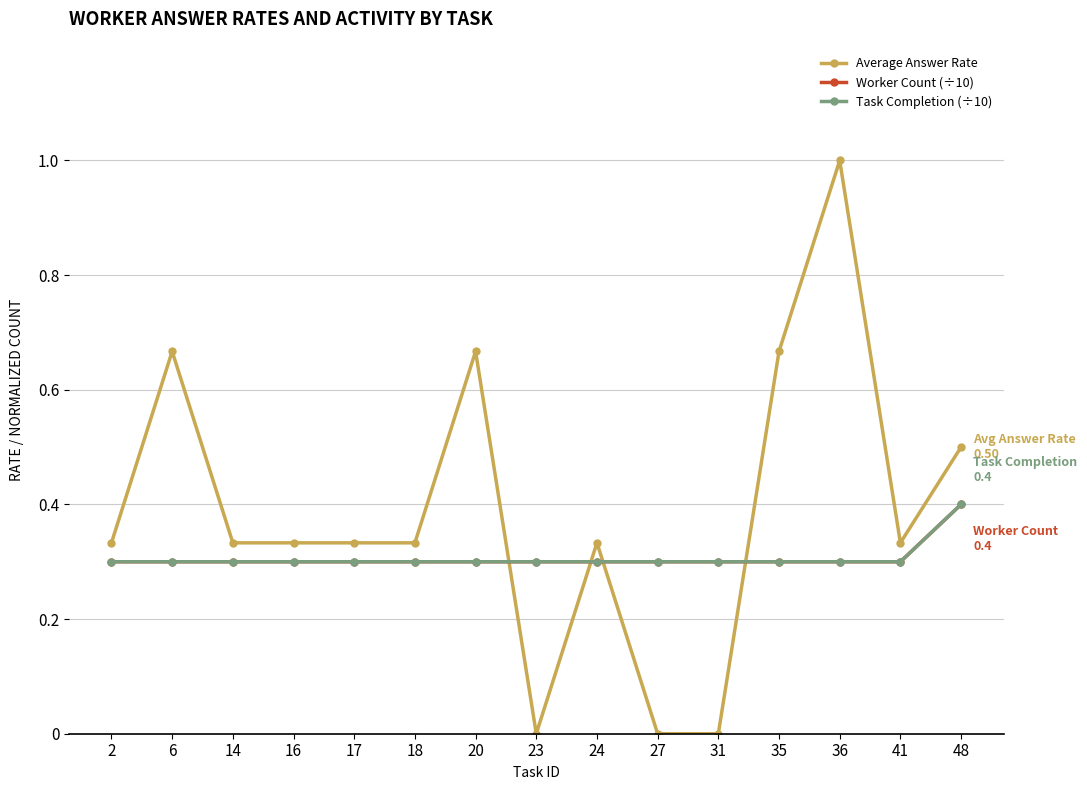

The value of Task Completion (÷10) at 31 is 0.3. True or false?

True